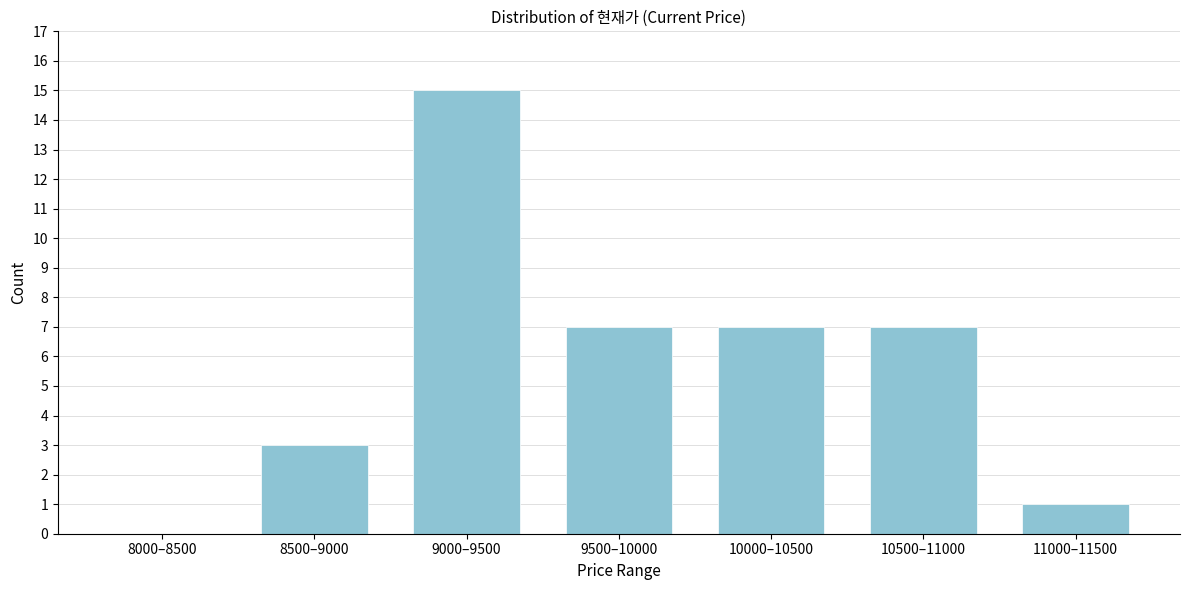

Reading right to left, list all the values displayed in this chart.

11000–11500=1	10500–11000=7	10000–10500=7	9500–10000=7	9000–9500=15	8500–9000=3	8000–8500=0